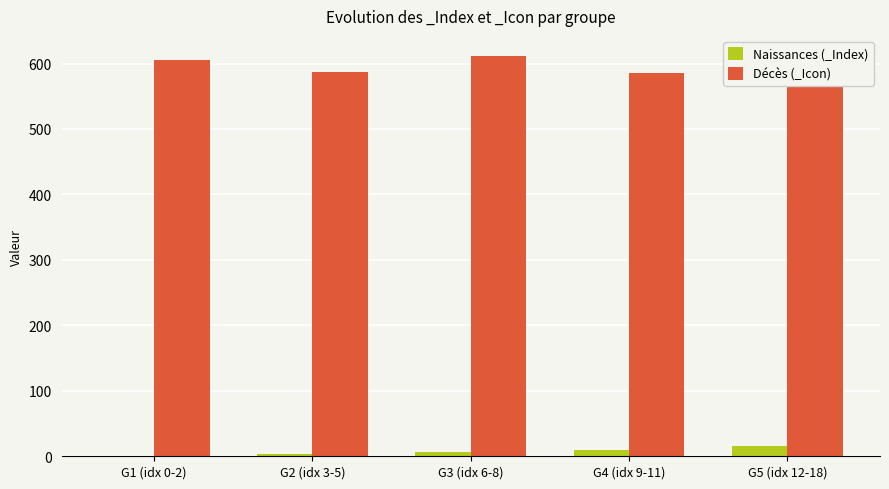

What is the total value across all series at G2 (idx 3-5)?

591.0